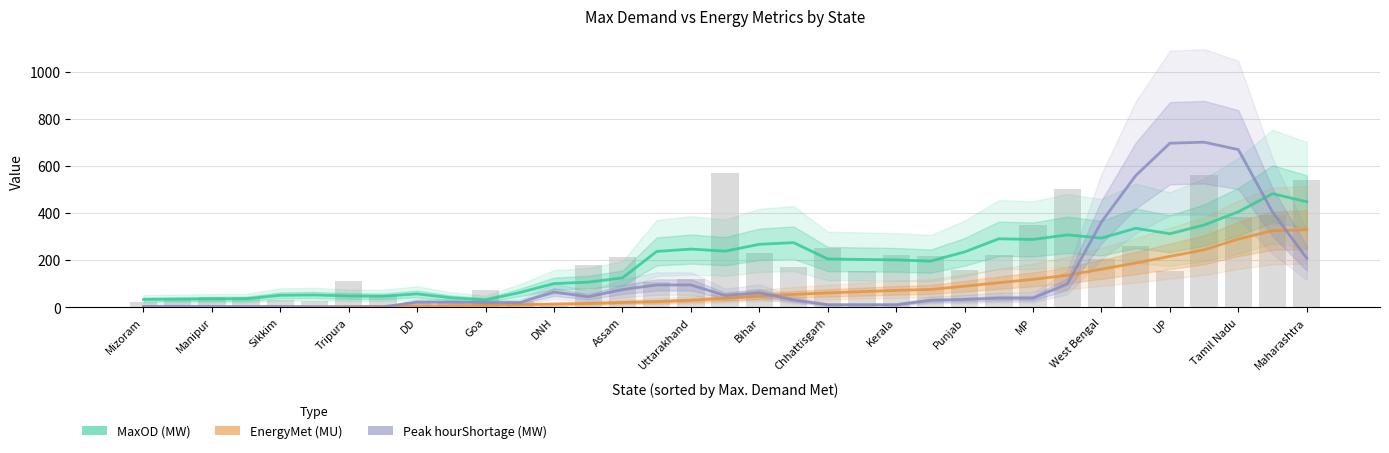

At which category does the chart reach its minimum across all series?

Manipur